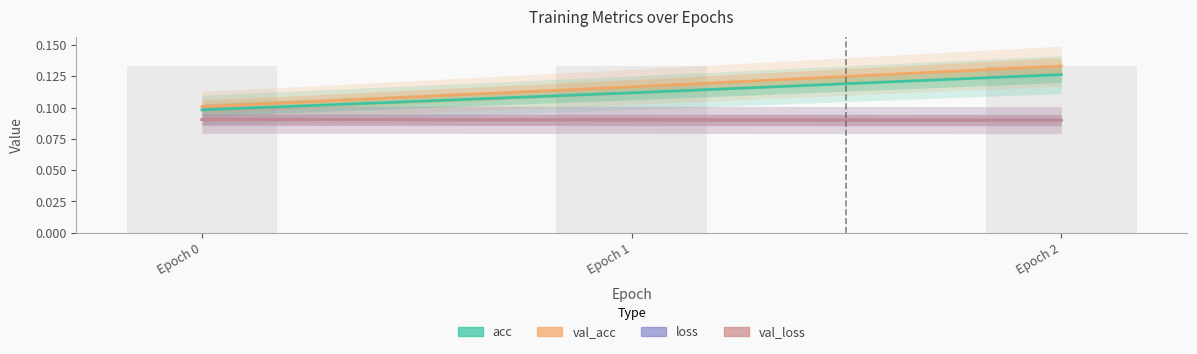

At which category is the sum across all series the highest?

Epoch 2